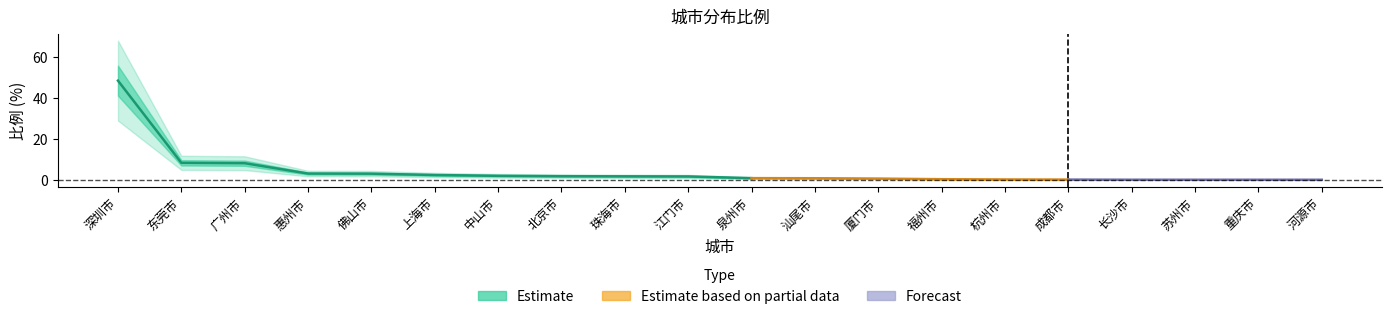

Between 惠州市 and 福州市, which series saw the biggest shift?

lower_bound